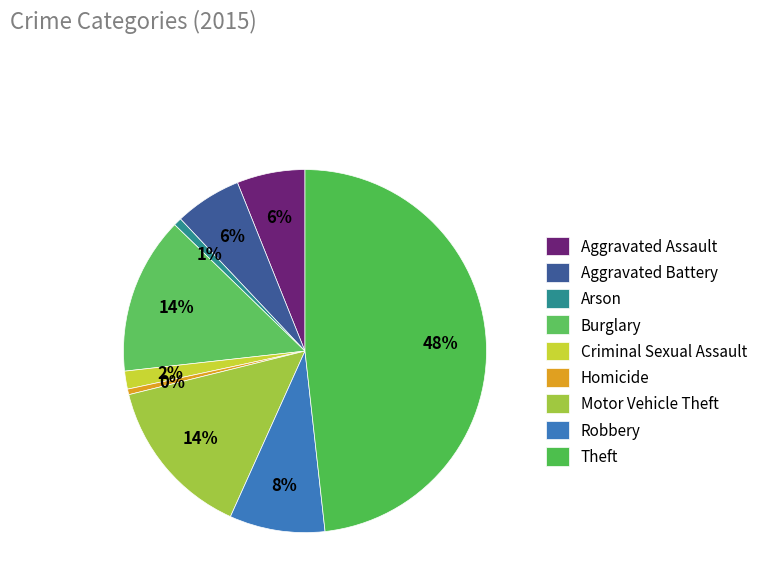

How many slices are in this pie chart?

9